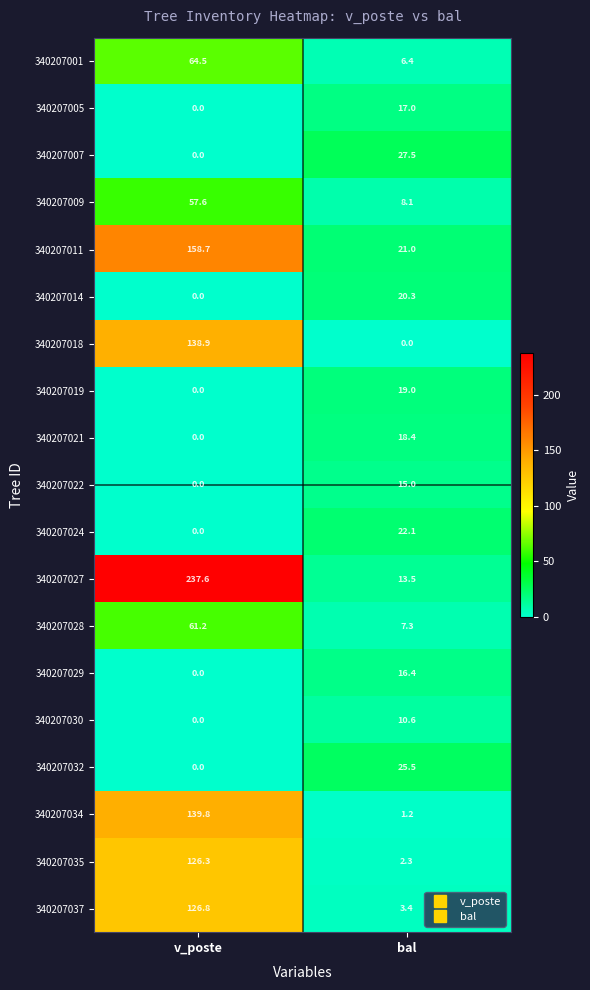

What is the difference between the maximum and minimum values in the 340207030 series?

10.6